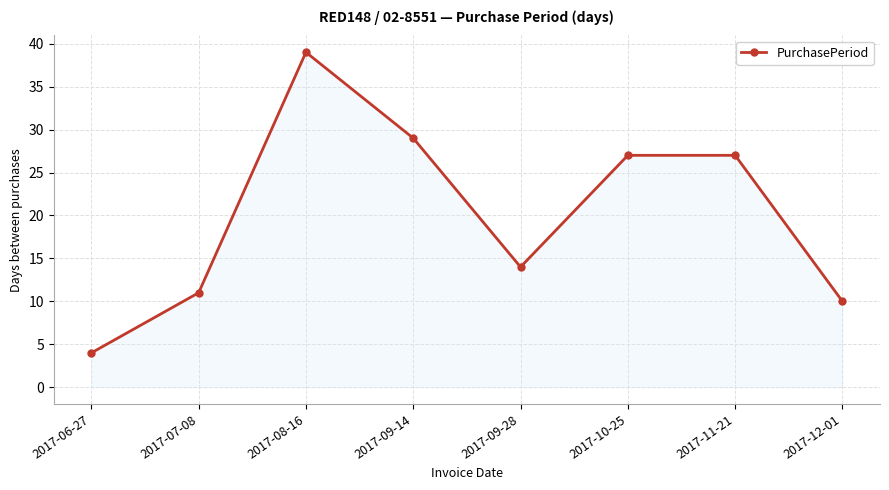

What position from the right is 2017-11-21?

2